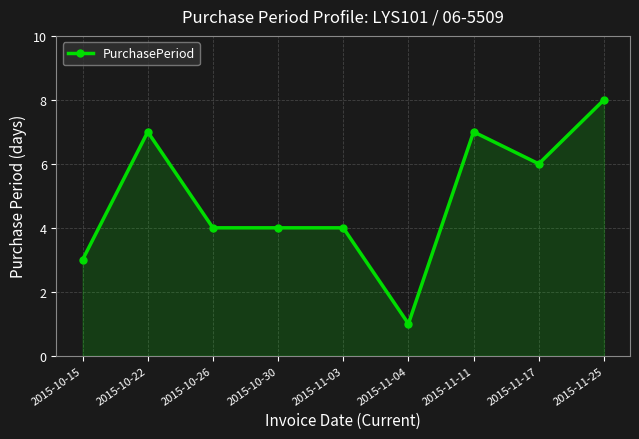

What is the approximate value at 2015-11-17?

6